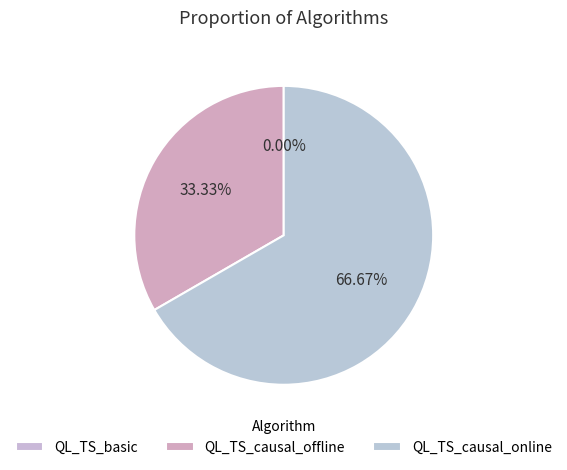

Which category has the smallest portion of the pie?

QL_TS_basic